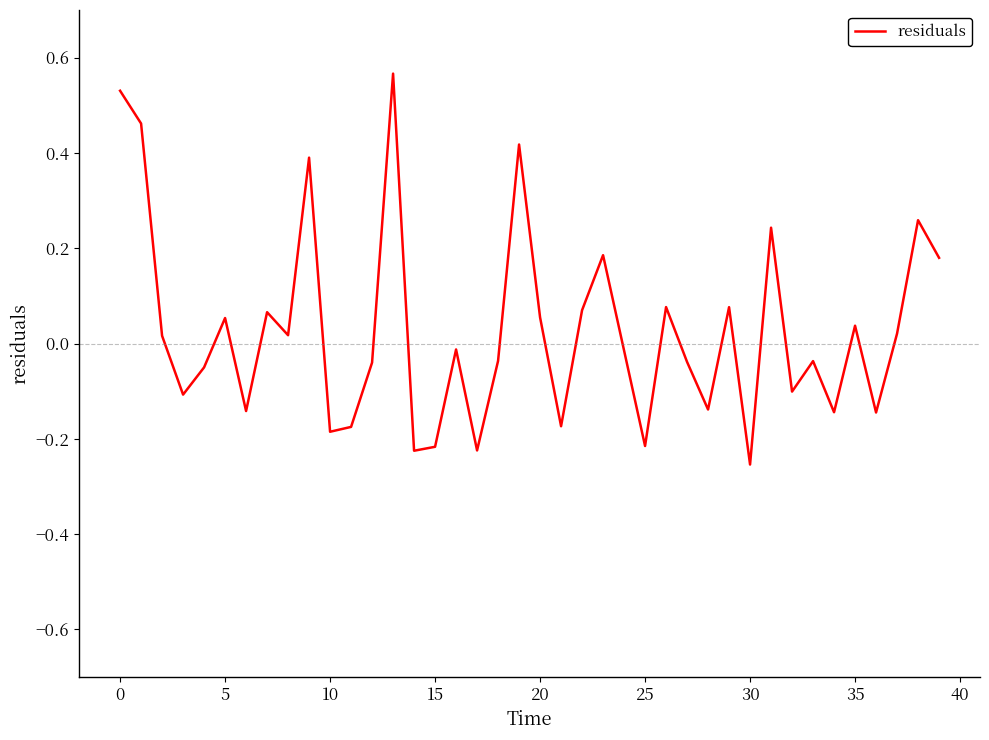

Does the chart display data point markers on the line(s)?

No